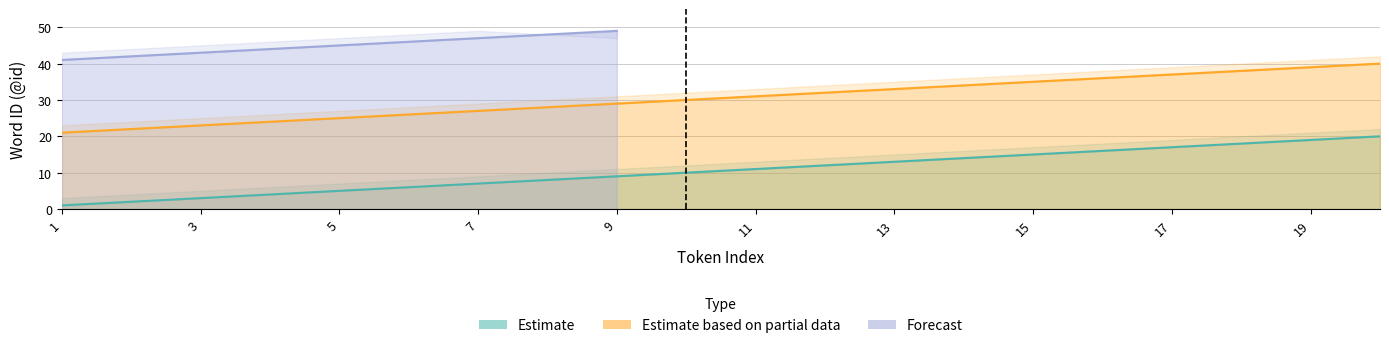

What is the total value across all series at 19?

58